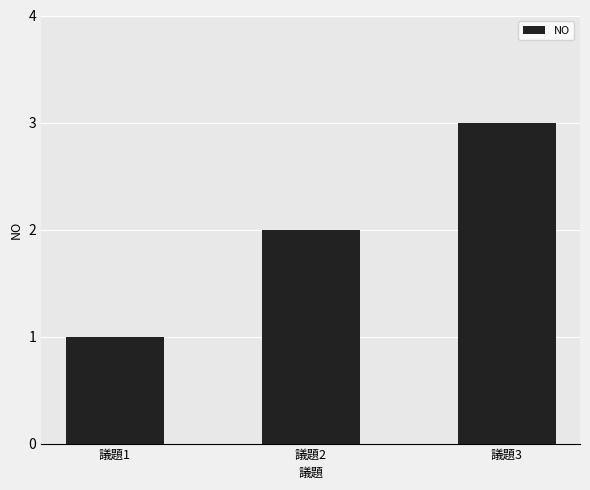

Rank the categories by value from highest to lowest.

議題3, 議題2, 議題1